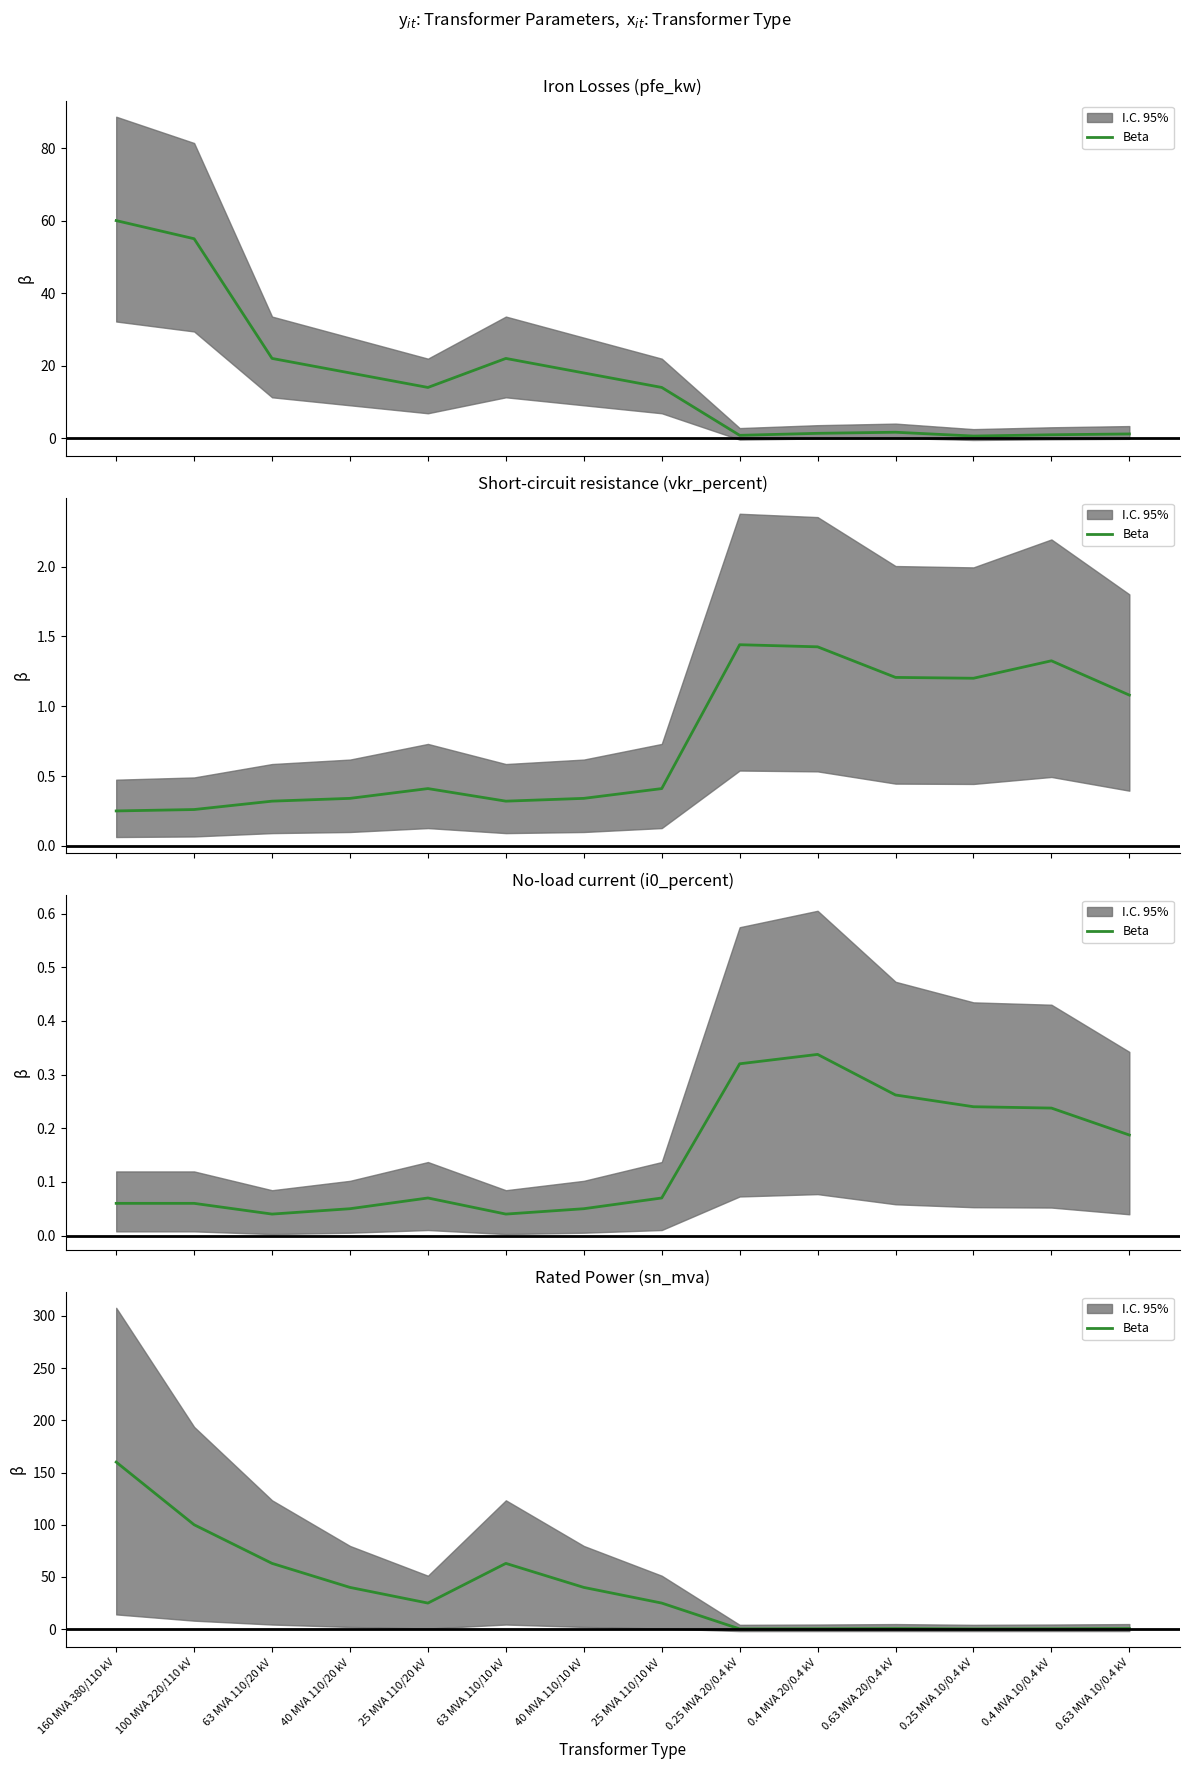

What is the difference between the maximum and minimum values?

159.8